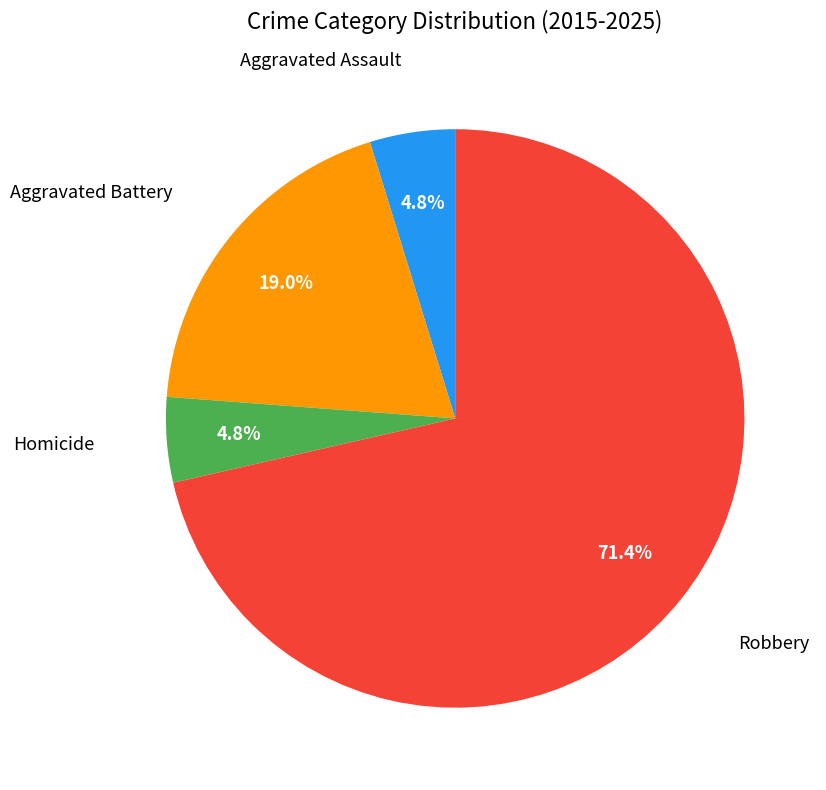

Does any single category account for the majority?

Yes